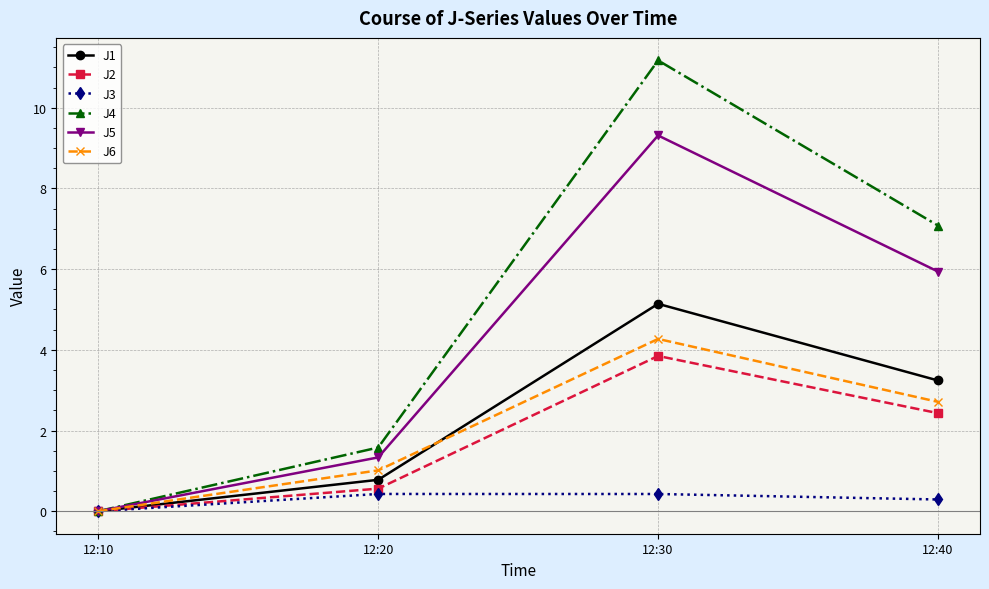

What is the average value of the J1 series?

2.3